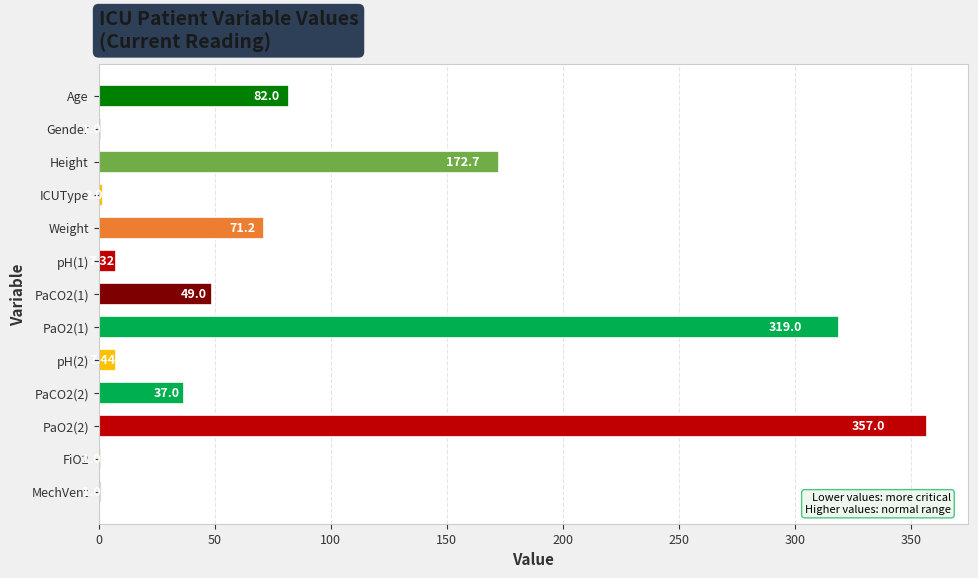

How many series are shown in this chart?

1